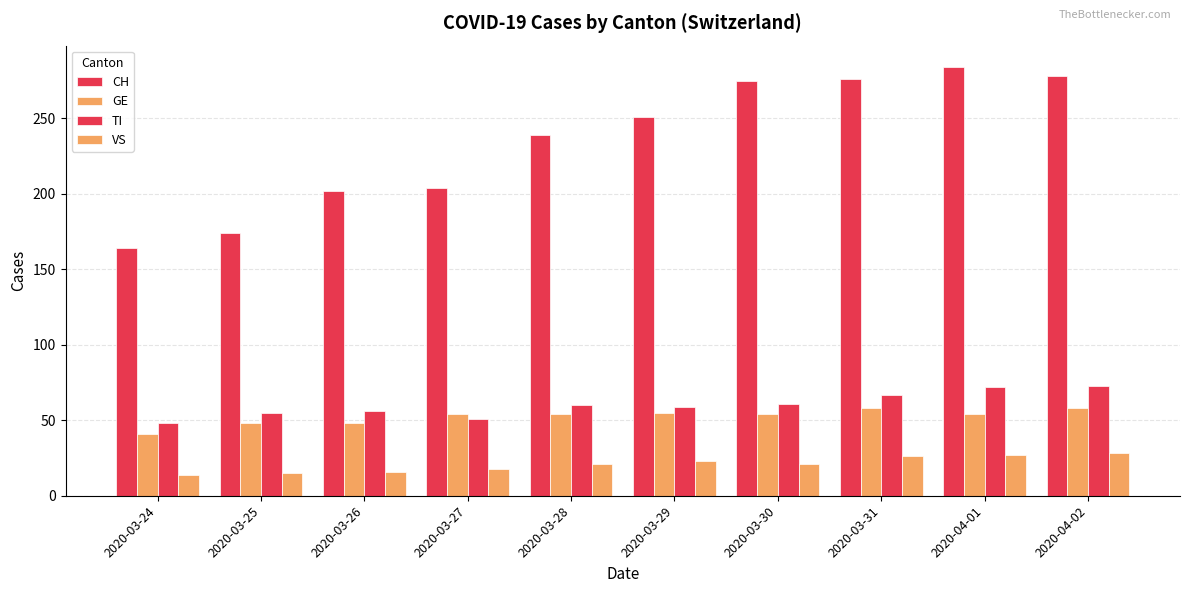

What is the label of the 8th bar from the left?

2020-03-31